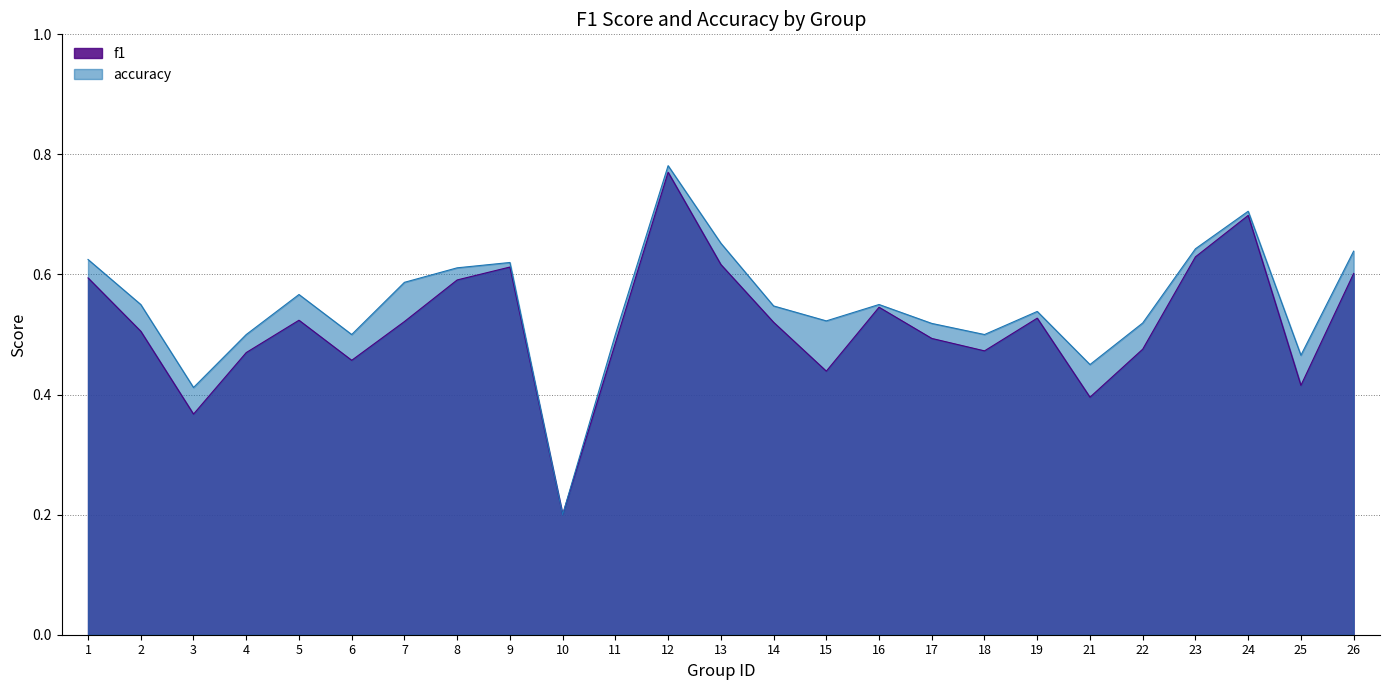

What is the sum of the f1 values at 2 and 13?

1.1